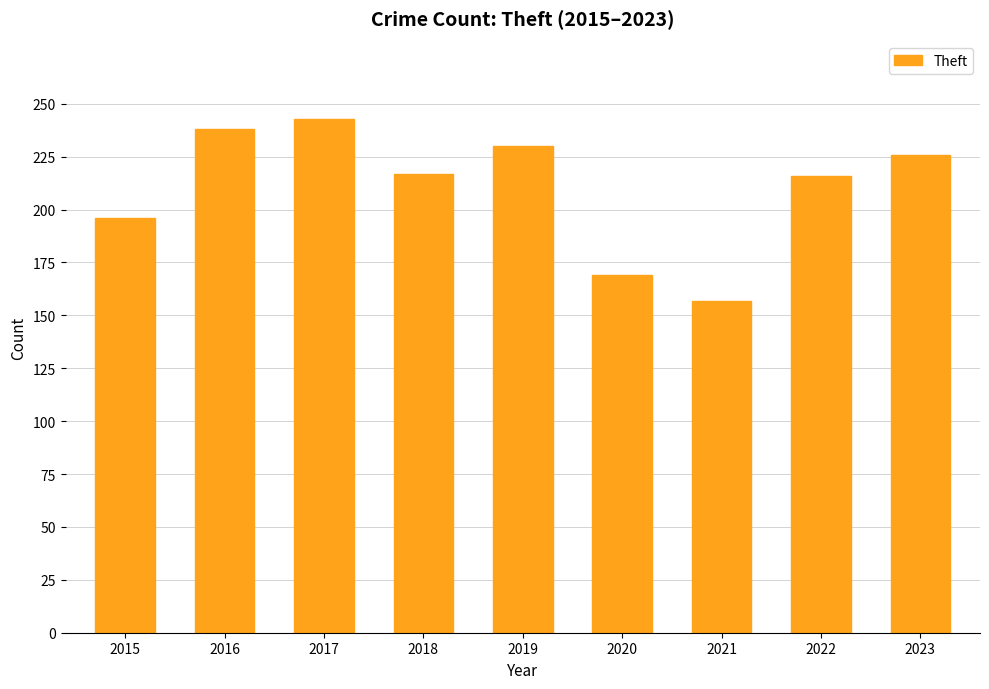

What is the change in value from 2015 to 2016?

+42